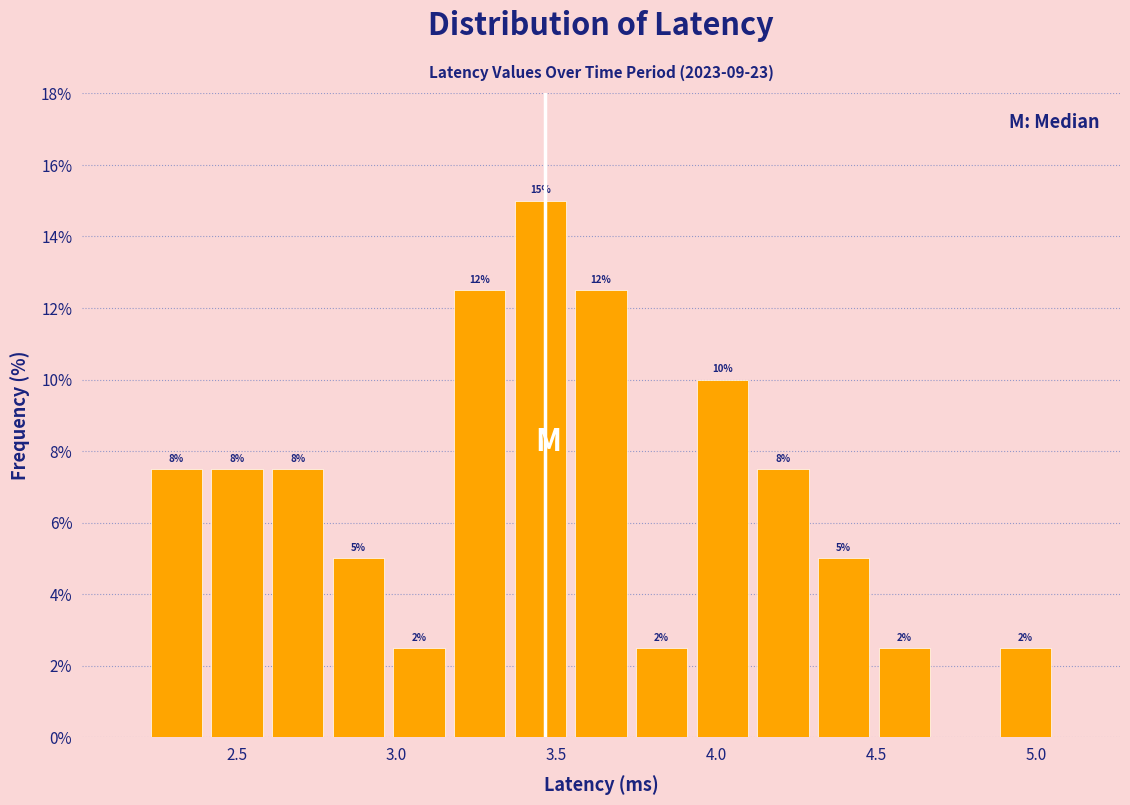

Read against the x-axis, roughly where is the centre of the tallest bar?

3.45